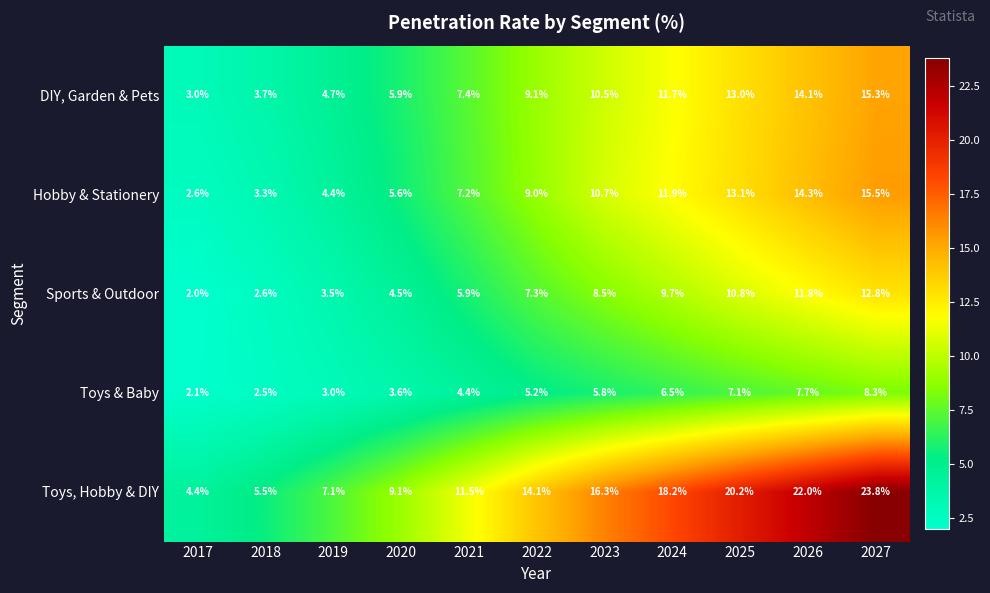

The DIY, Garden & Pets series shows 7.0 at 2024. True or false?

False